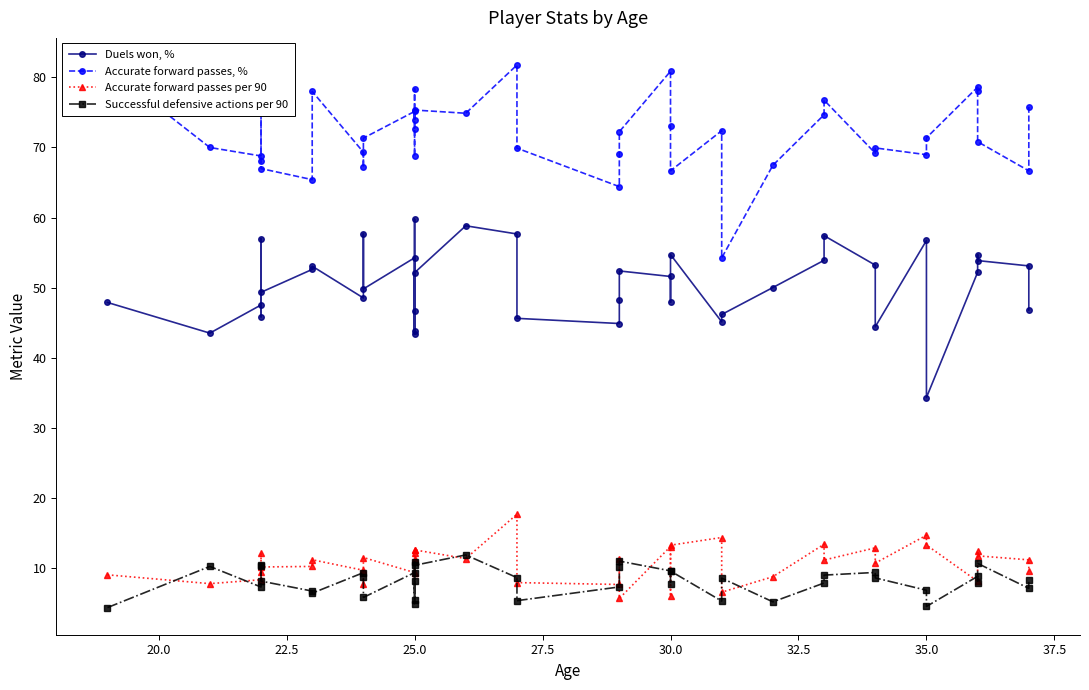

What are all the series names shown in the legend?

Duels won, %, Accurate forward passes, %, Accurate forward passes per 90, Successful defensive actions per 90